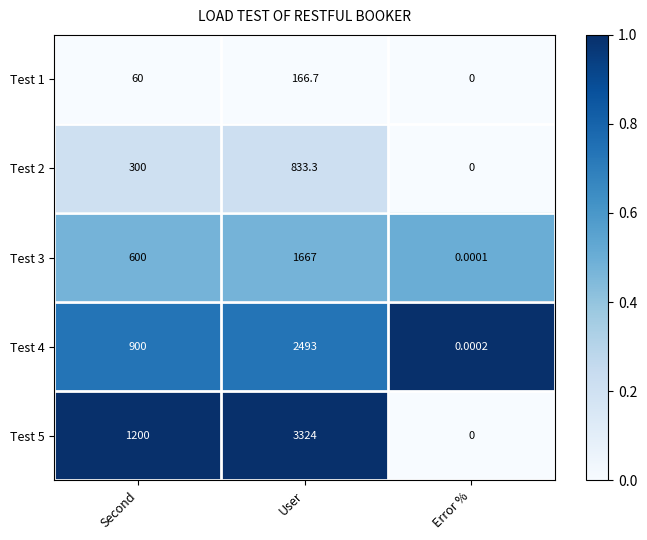

List the series in order of their peak value, highest first.

Test 5, Test 4, Test 3, Test 2, Test 1